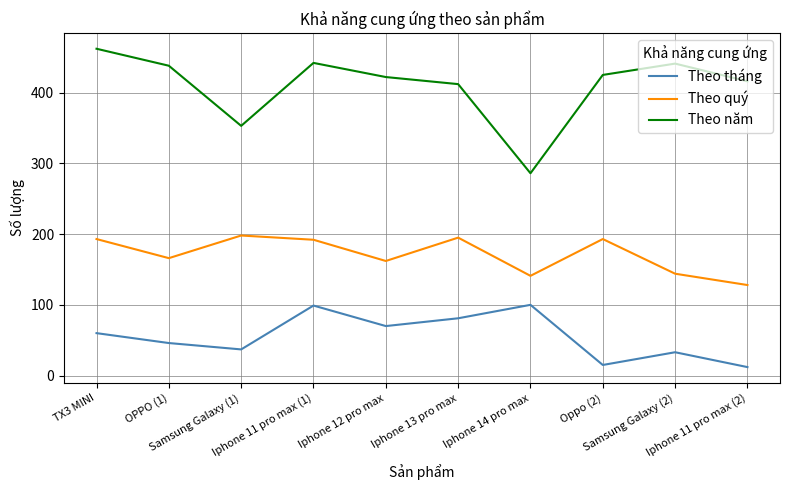

How many series are shown in this chart?

3